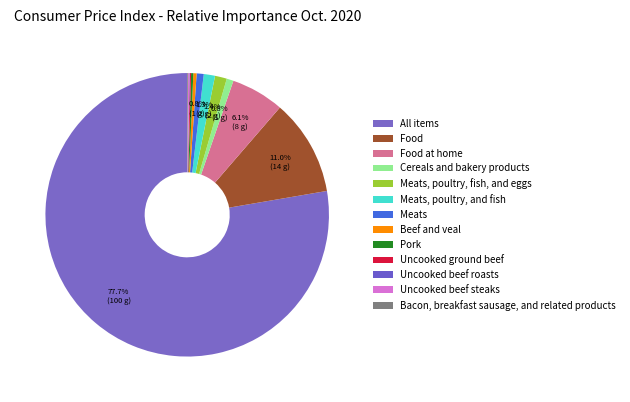

Is it true that Uncooked ground beef is 0% of the pie?

True